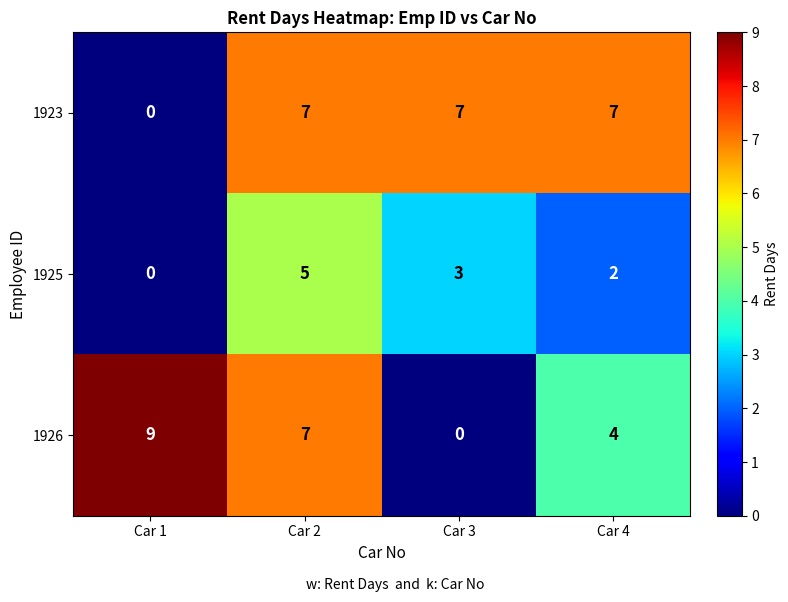

What is the difference between the 1926 values at Car 3 and Car 1?

9